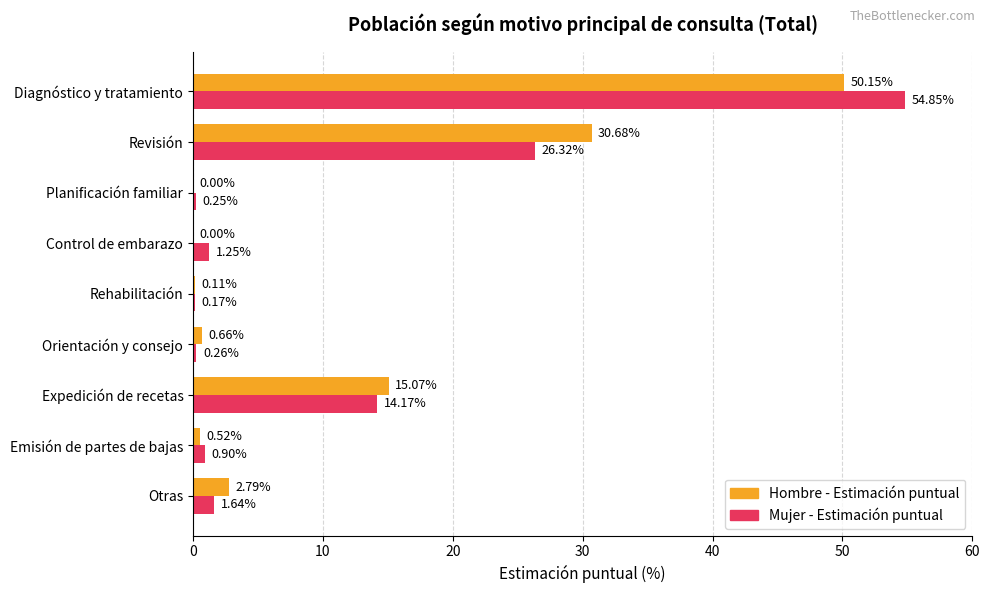

Which series has the largest range (max minus min)?

Mujer - Estimación puntual